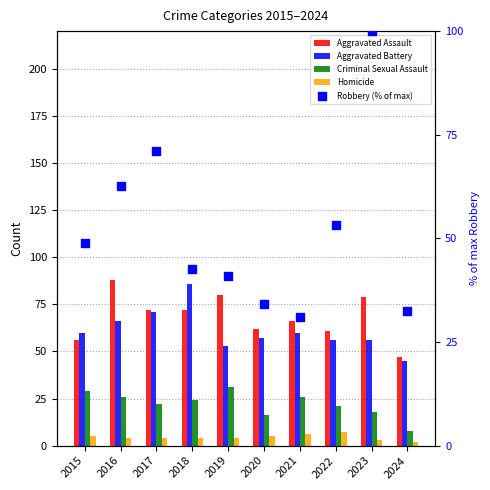

Which series reaches the maximum Y coordinate?

Robbery (% of max)